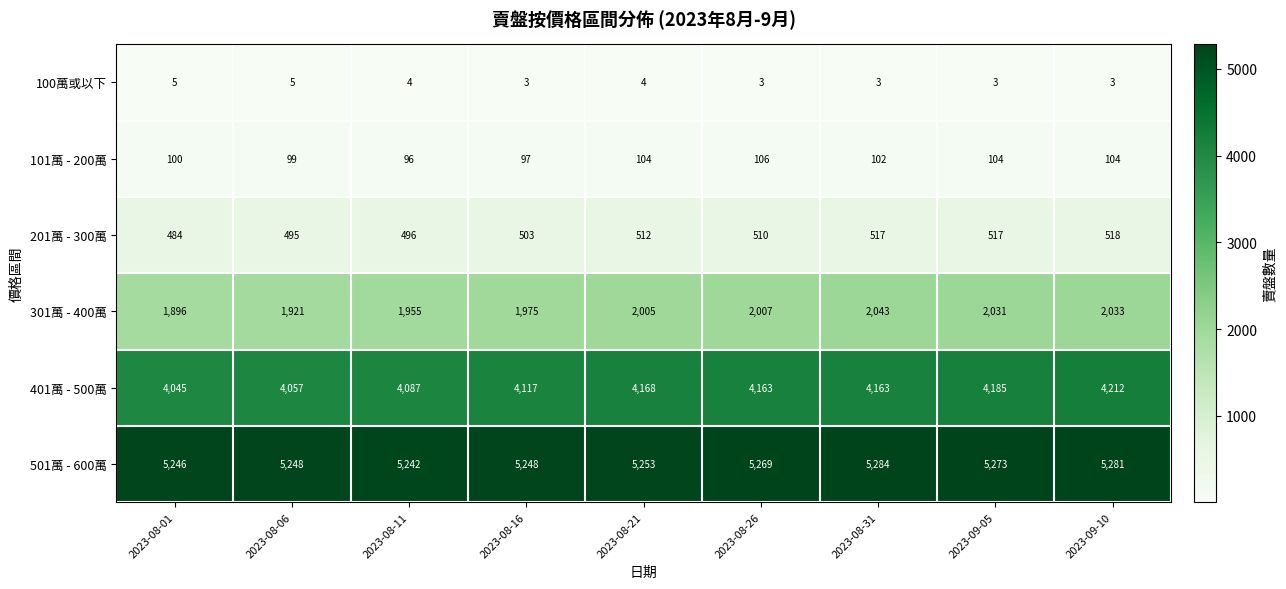

What is the difference between the 401萬 - 500萬 values at 2023-09-10 and 2023-08-31?

49